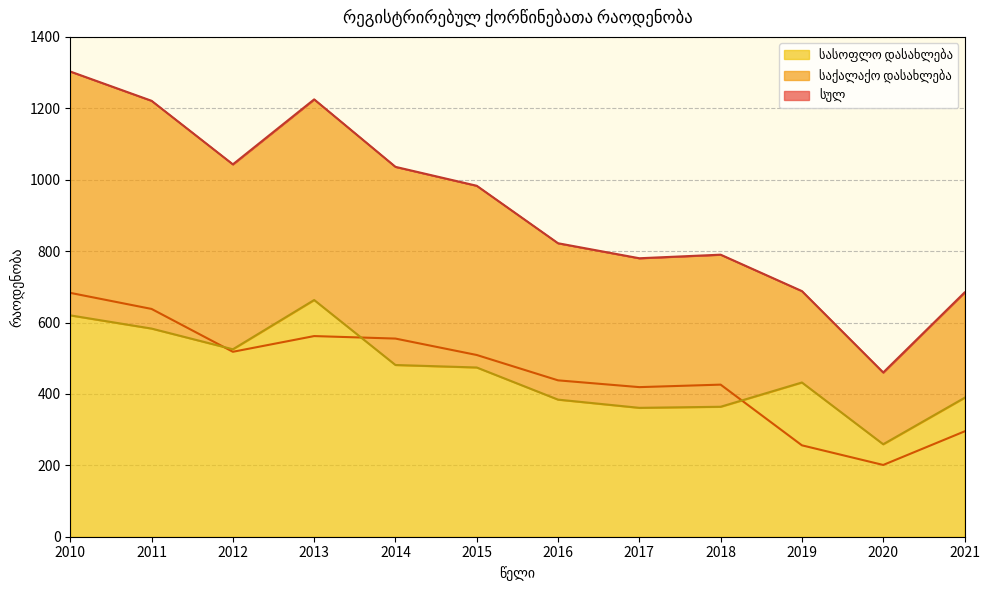

Where is the first local maximum for საქალაქო დასახლება?

2013